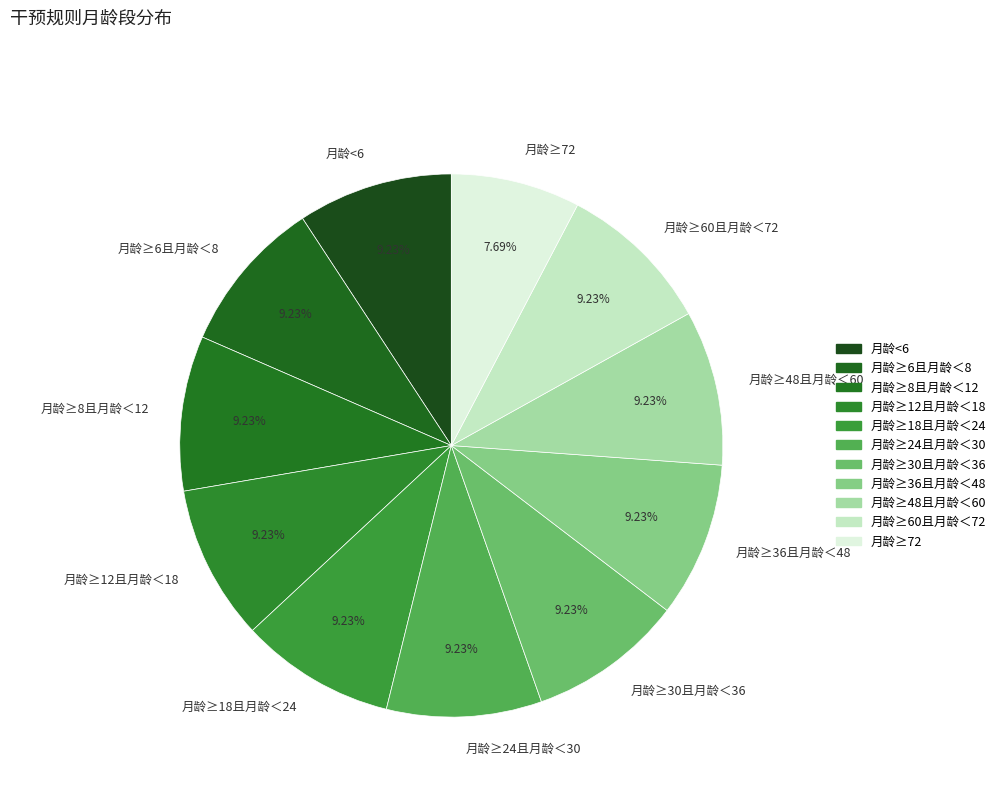

What is the smallest slice in the pie chart?

月龄≥72